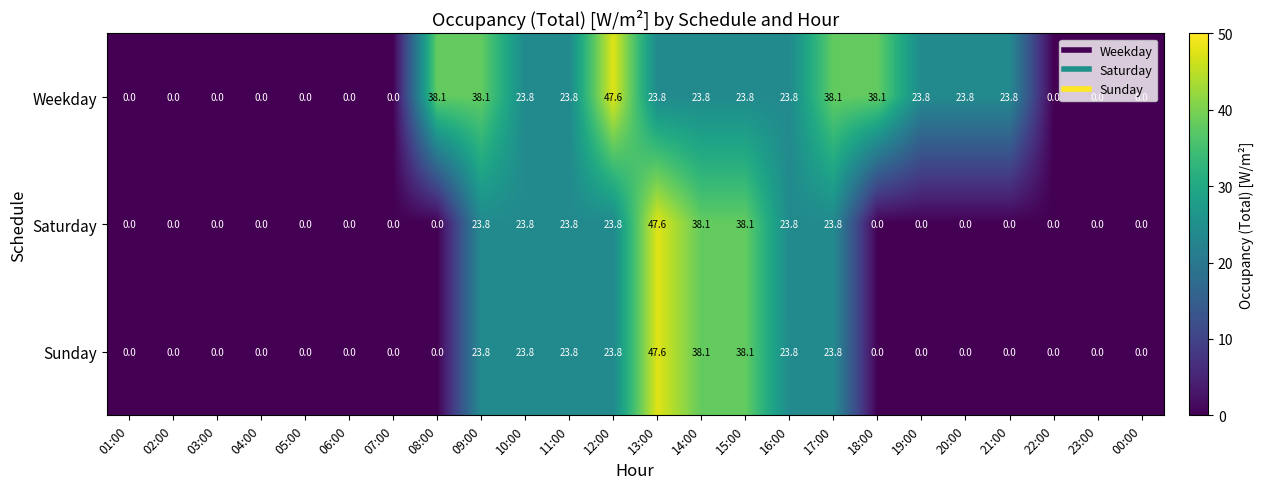

The Saturday series shows 0.0 at 03:00. True or false?

True